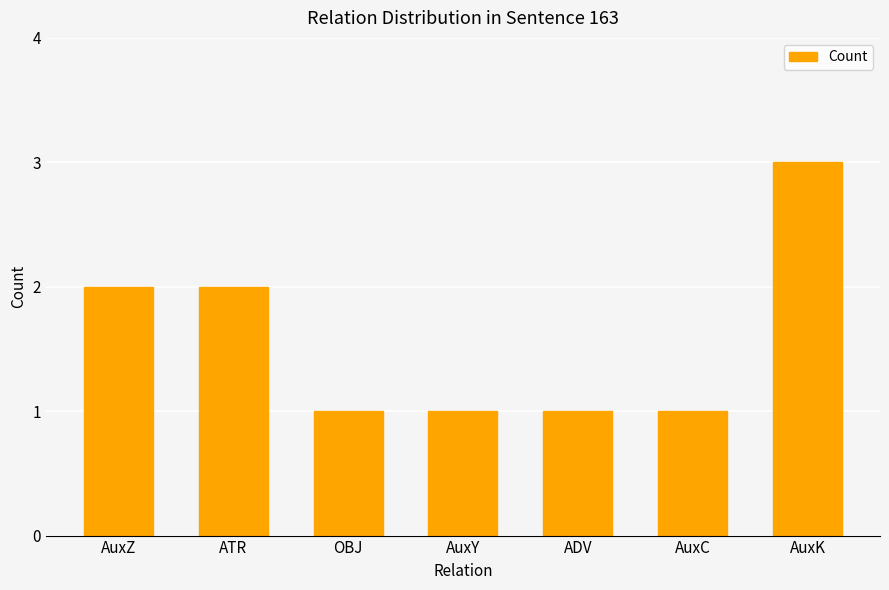

Reading left to right, transcribe all the data shown in this chart.

2	2	1	1	1	1	3